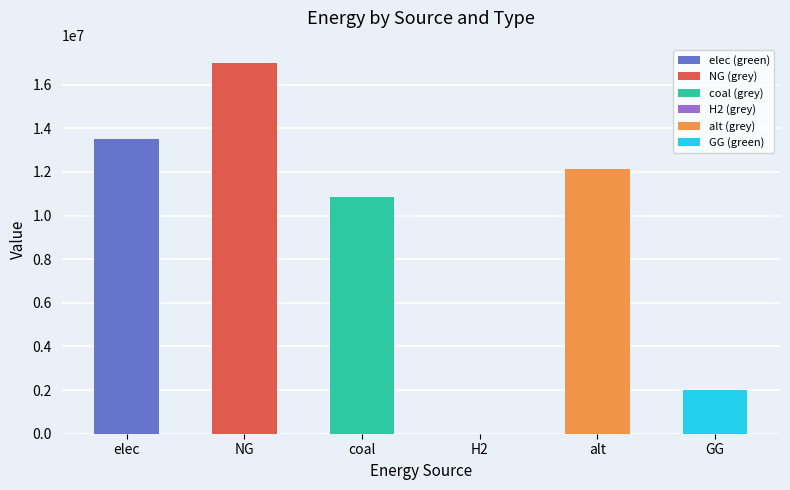

The green series shows 2000000.0 at GG. True or false?

True